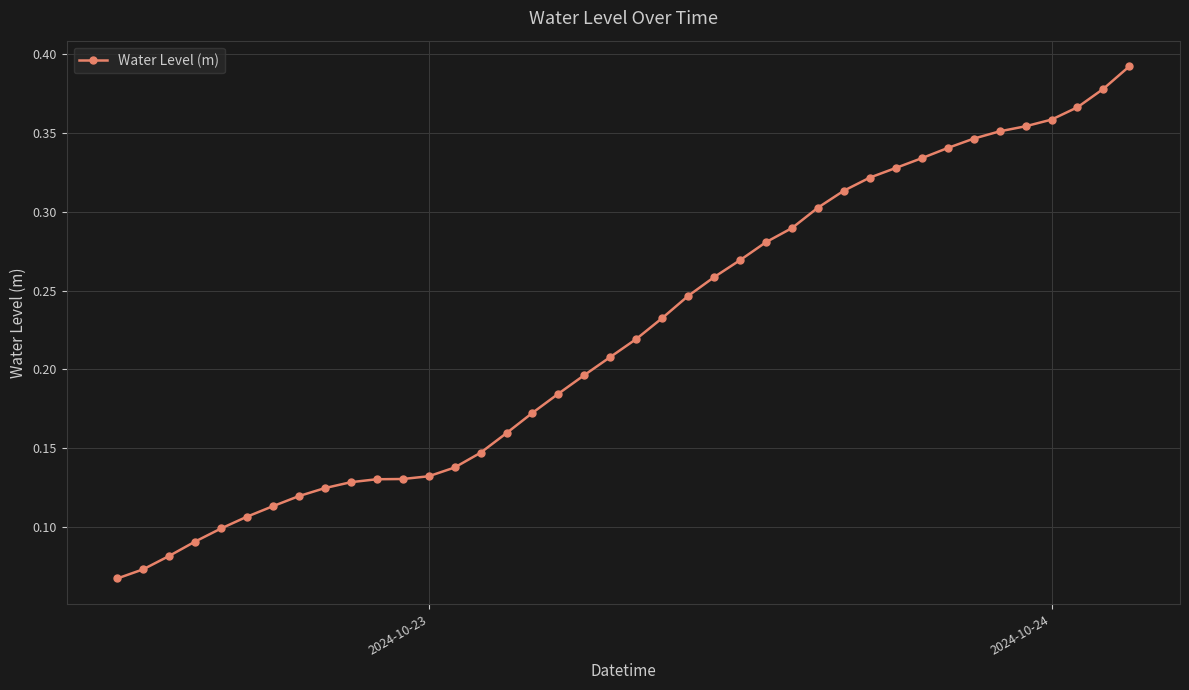

Count the values in the range 0 to 1.

40